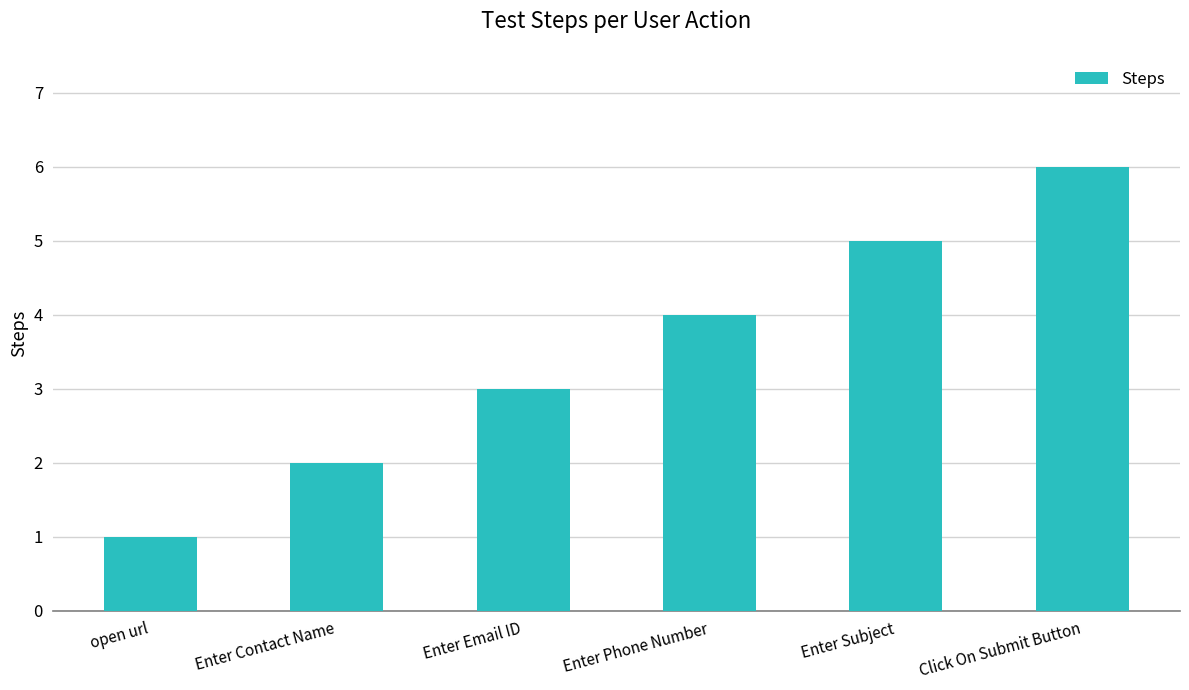

Which category has the lowest value across all series?

open url